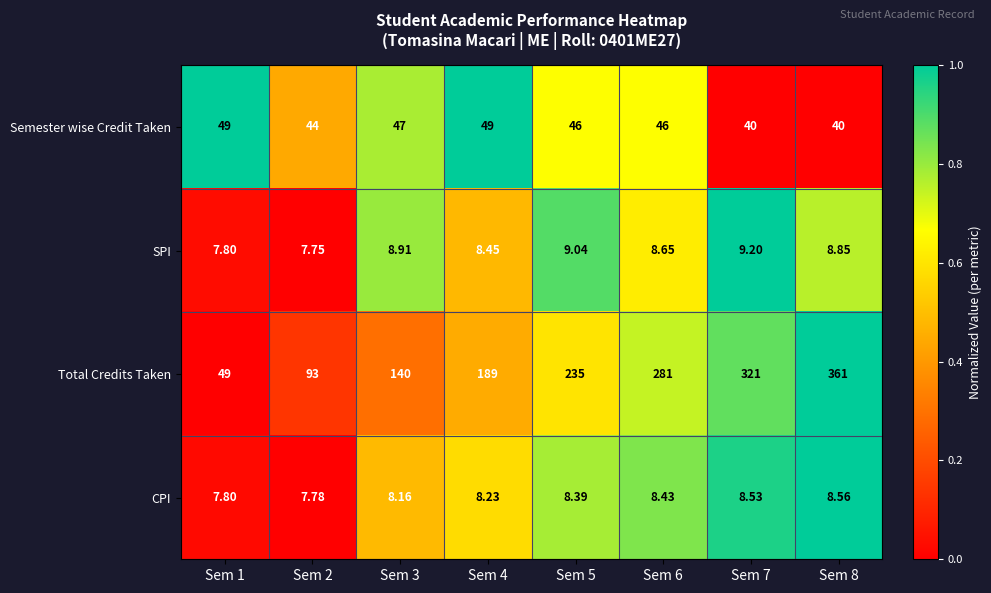

Is the value of Total Credits Taken at Sem 8 greater than the value of Semester wise Credit Taken at Sem 7?

Yes